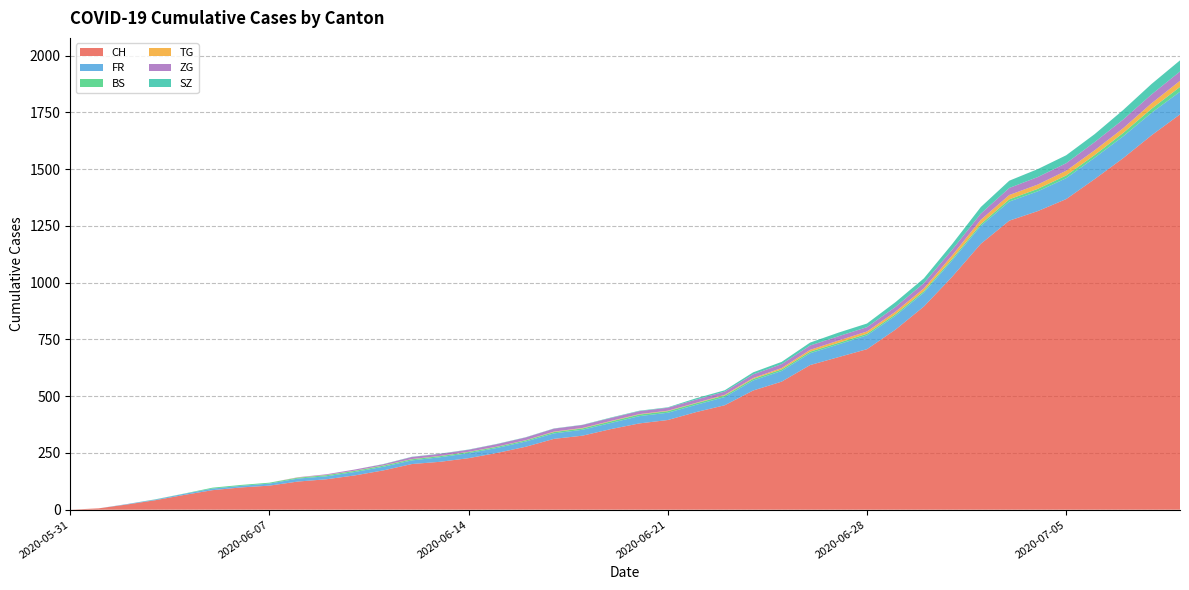

Reading right to left, transcribe all the data shown in this chart.

CH: 2020-07-09=1741	2020-07-08=1649	2020-07-07=1548	2020-07-06=1456	2020-07-05=1368	2020-07-04=1315	2020-07-03=1273	2020-07-02=1171	2020-07-01=1027	2020-06-30=895	2020-06-29=793	2020-06-28=707	2020-06-27=672	2020-06-26=637	2020-06-25=564	2020-06-24=525	2020-06-23=460	2020-06-22=430	2020-06-21=395	2020-06-20=380	2020-06-19=355	2020-06-18=326	2020-06-17=312	2020-06-16=277	2020-06-15=250	2020-06-14=227	2020-06-13=211	2020-06-12=201	2020-06-11=173	2020-06-10=151	2020-06-09=134	2020-06-08=124	2020-06-07=106	2020-06-06=98	2020-06-05=86	2020-06-04=65	2020-06-03=42	2020-06-02=23	2020-06-01=6	2020-05-31=0
FR: 2020-07-09=100	2020-07-08=99	2020-07-07=96	2020-07-06=94	2020-07-05=92	2020-07-04=87	2020-07-03=84	2020-07-02=79	2020-07-01=72	2020-06-30=61	2020-06-29=61	2020-06-28=61	2020-06-27=56	2020-06-26=52	2020-06-25=47	2020-06-24=44	2020-06-23=36	2020-06-22=32	2020-06-21=32	2020-06-20=32	2020-06-19=27	2020-06-18=26	2020-06-17=24	2020-06-16=23	2020-06-15=22	2020-06-14=22	2020-06-13=20	2020-06-12=16	2020-06-11=16	2020-06-10=15	2020-06-09=13	2020-06-08=13	2020-06-07=9	2020-06-06=7	2020-06-05=7	2020-06-04=5	2020-06-03=3	2020-06-02=2	2020-06-01=0	2020-05-31=0
BS: 2020-07-09=21	2020-07-08=18	2020-07-07=15	2020-07-06=12	2020-07-05=12	2020-07-04=11	2020-07-03=10	2020-07-02=8	2020-07-01=7	2020-06-30=7	2020-06-29=7	2020-06-28=7	2020-06-27=7	2020-06-26=7	2020-06-25=7	2020-06-24=7	2020-06-23=7	2020-06-22=7	2020-06-21=7	2020-06-20=7	2020-06-19=7	2020-06-18=6	2020-06-17=6	2020-06-16=5	2020-06-15=5	2020-06-14=5	2020-06-13=5	2020-06-12=5	2020-06-11=5	2020-06-10=5	2020-06-09=5	2020-06-08=4	2020-06-07=4	2020-06-06=4	2020-06-05=4	2020-06-04=1	2020-06-03=1	2020-06-02=0	2020-06-01=0	2020-05-31=0
TG: 2020-07-09=27	2020-07-08=24	2020-07-07=21	2020-07-06=21	2020-07-05=21	2020-07-04=19	2020-07-03=19	2020-07-02=19	2020-07-01=15	2020-06-30=12	2020-06-29=11	2020-06-28=10	2020-06-27=10	2020-06-26=8	2020-06-25=6	2020-06-24=4	2020-06-23=3	2020-06-22=2	2020-06-21=2	2020-06-20=2	2020-06-19=2	2020-06-18=2	2020-06-17=2	2020-06-16=1	2020-06-15=1	2020-06-14=1	2020-06-13=1	2020-06-12=1	2020-06-11=1	2020-06-10=1	2020-06-09=1	2020-06-08=1	2020-06-07=0	2020-06-06=0	2020-06-05=0	2020-06-04=0	2020-06-03=0	2020-06-02=0	2020-06-01=0	2020-05-31=0
ZG: 2020-07-09=41	2020-07-08=39	2020-07-07=38	2020-07-06=36	2020-07-05=33	2020-07-04=33	2020-07-03=31	2020-07-02=27	2020-07-01=25	2020-06-30=23	2020-06-29=21	2020-06-28=19	2020-06-27=19	2020-06-26=19	2020-06-25=17	2020-06-24=16	2020-06-23=14	2020-06-22=14	2020-06-21=13	2020-06-20=13	2020-06-19=13	2020-06-18=13	2020-06-17=13	2020-06-16=12	2020-06-15=11	2020-06-14=9	2020-06-13=9	2020-06-12=9	2020-06-11=5	2020-06-10=5	2020-06-09=3	2020-06-08=1	2020-06-07=0	2020-06-06=0	2020-06-05=0	2020-06-04=0	2020-06-03=0	2020-06-02=0	2020-06-01=0	2020-05-31=0
SZ: 2020-07-09=49	2020-07-08=46	2020-07-07=42	2020-07-06=35	2020-07-05=35	2020-07-04=35	2020-07-03=32	2020-07-02=29	2020-07-01=25	2020-06-30=21	2020-06-29=21	2020-06-28=16	2020-06-27=16	2020-06-26=13	2020-06-25=10	2020-06-24=9	2020-06-23=6	2020-06-22=6	2020-06-21=2	2020-06-20=2	2020-06-19=2	2020-06-18=1	2020-06-17=1	2020-06-16=1	2020-06-15=1	2020-06-14=1	2020-06-13=1	2020-06-12=1	2020-06-11=1	2020-06-10=0	2020-06-09=0	2020-06-08=0	2020-06-07=0	2020-06-06=0	2020-06-05=0	2020-06-04=0	2020-06-03=0	2020-06-02=0	2020-06-01=0	2020-05-31=0